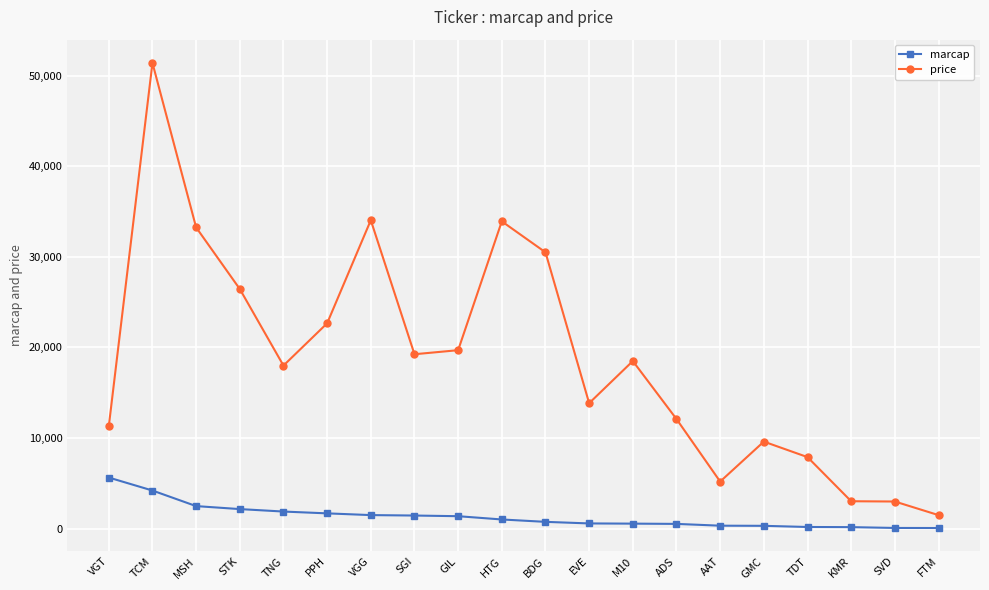

What is the sum of all price values?

375157